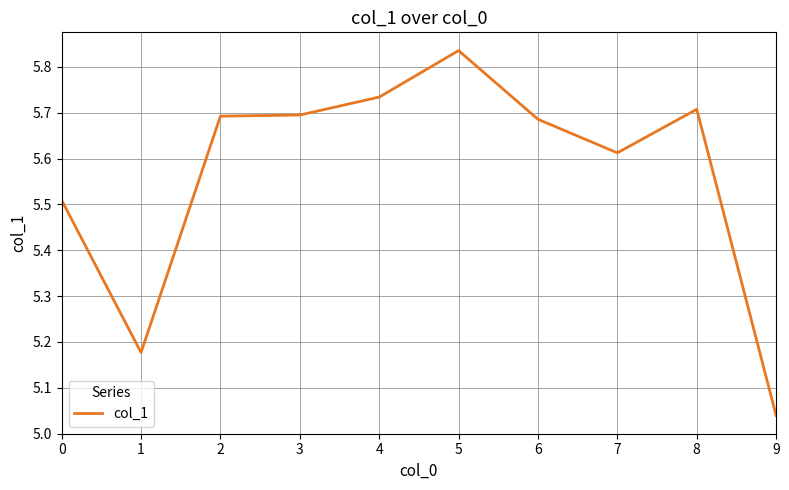

Which category has the lowest value across all series?

9